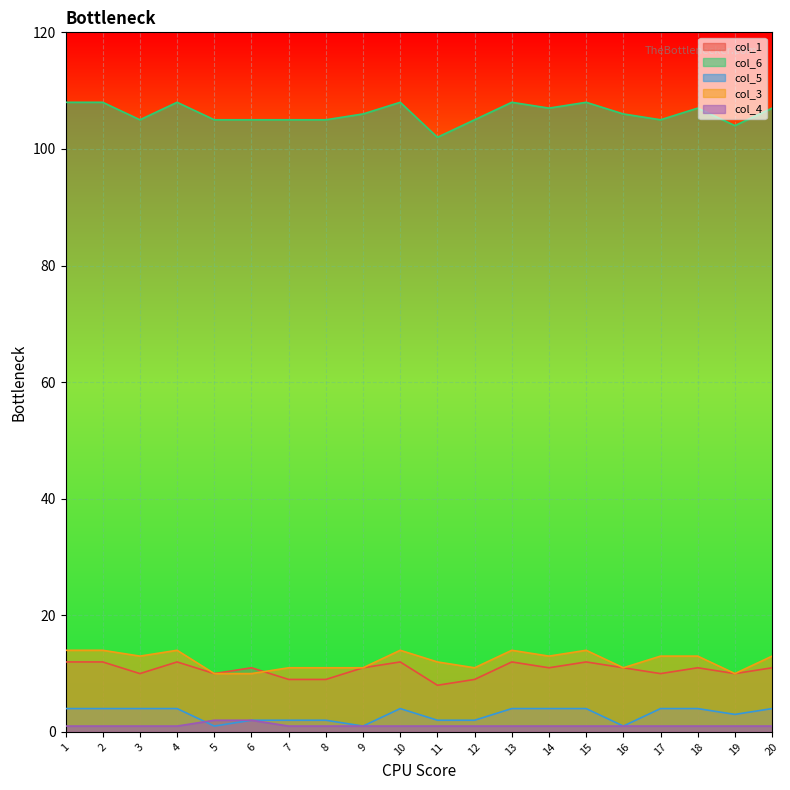

Between 3 and 4, which series saw the biggest shift?

col_6